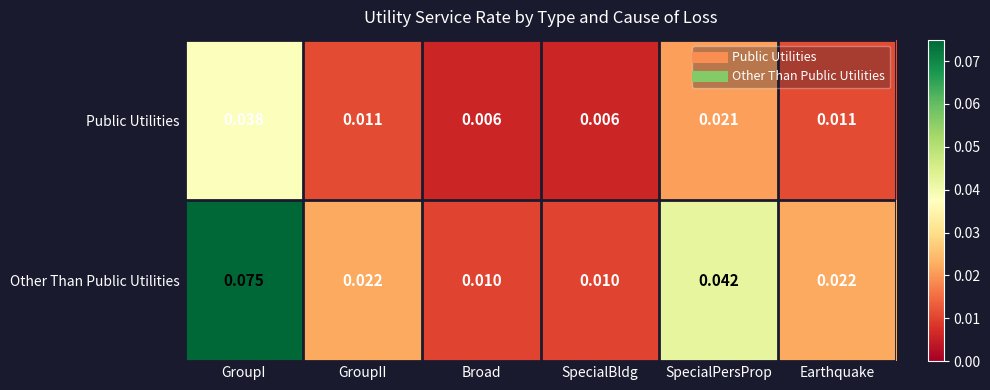

Which series has the largest range (max minus min)?

Other Than Public Utilities